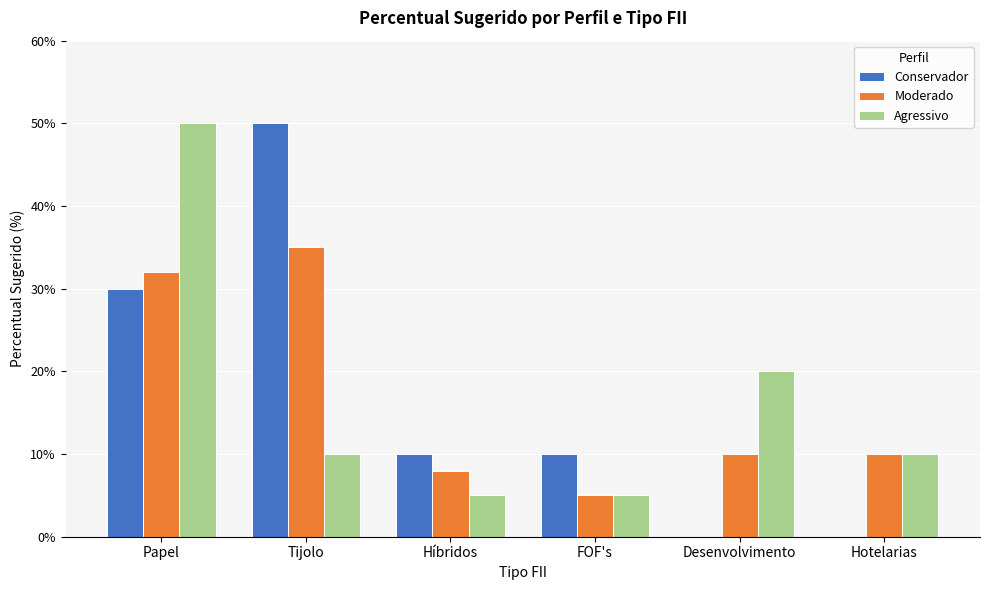

What is the spread (max minus min) of values at Híbridos?

5